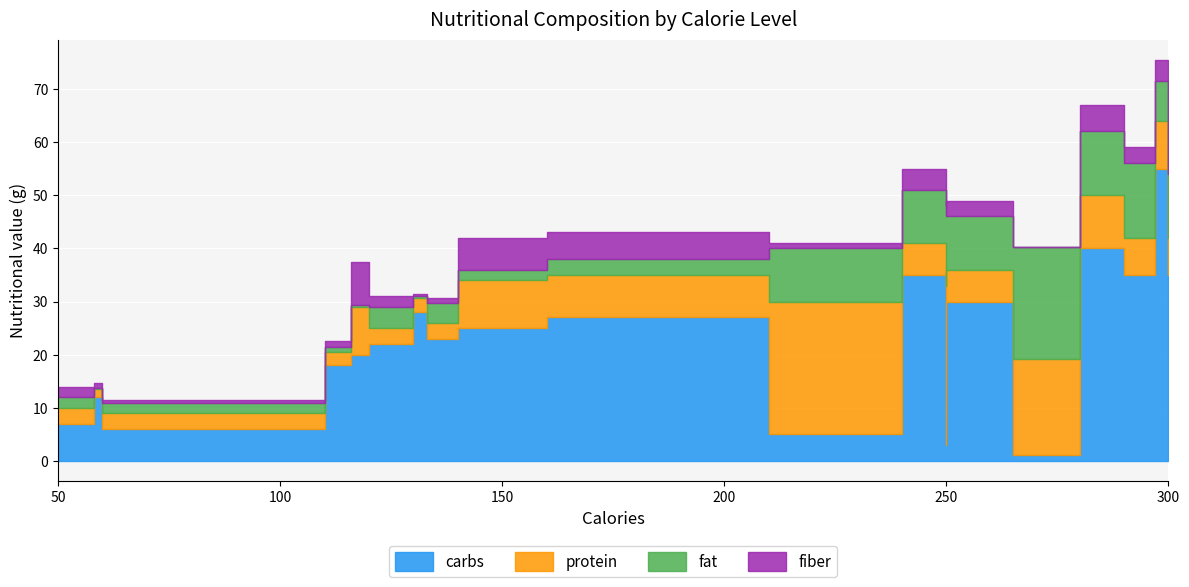

Which category has the highest value across all series?

297